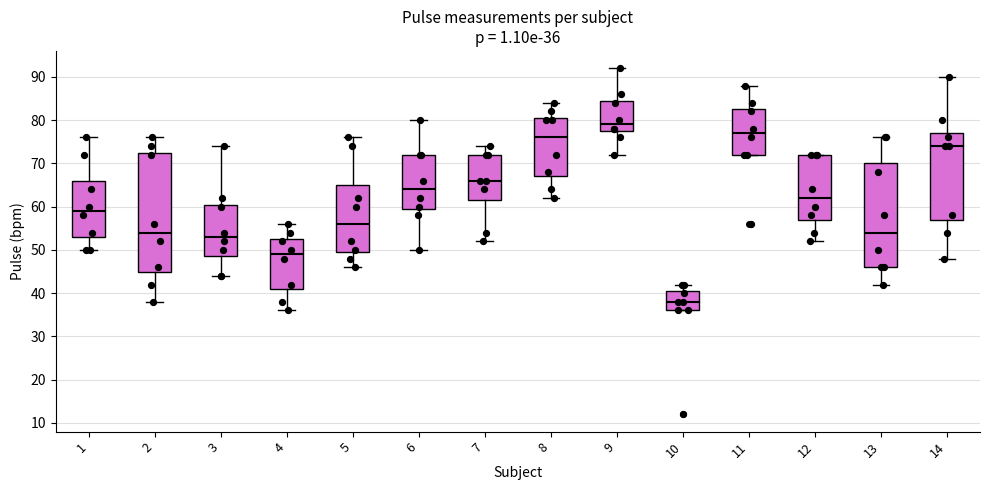

Which box is the tallest, from its lower edge to its upper edge?

2